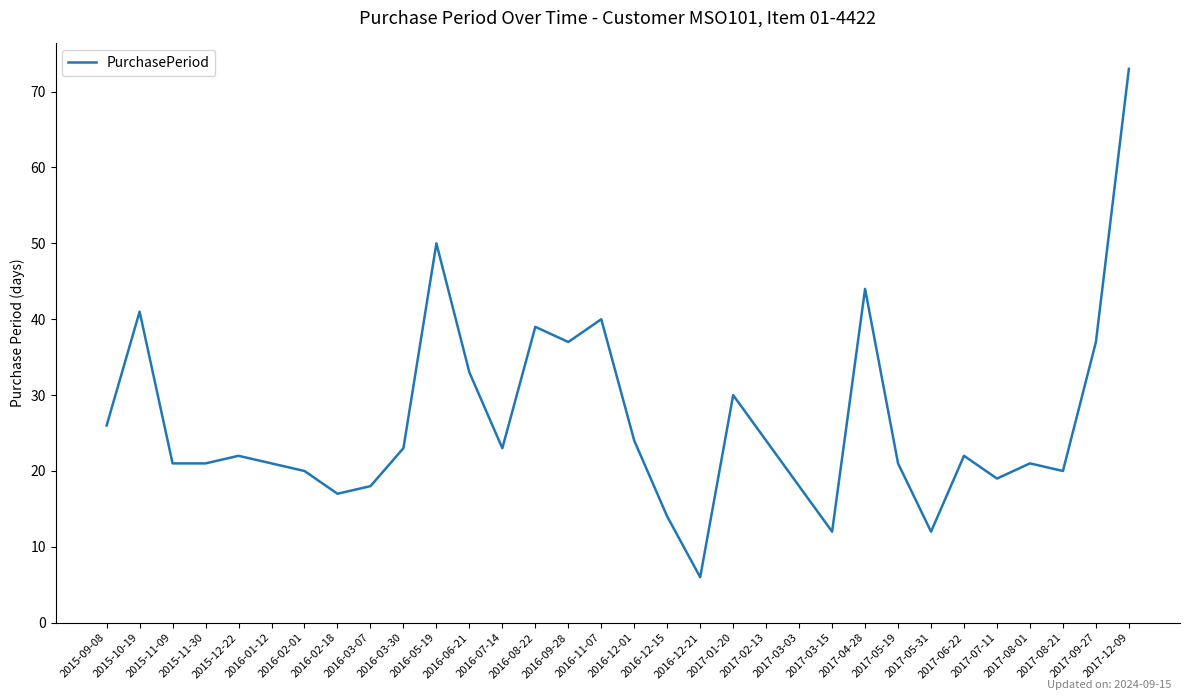

How many categories are shown in the chart?

32